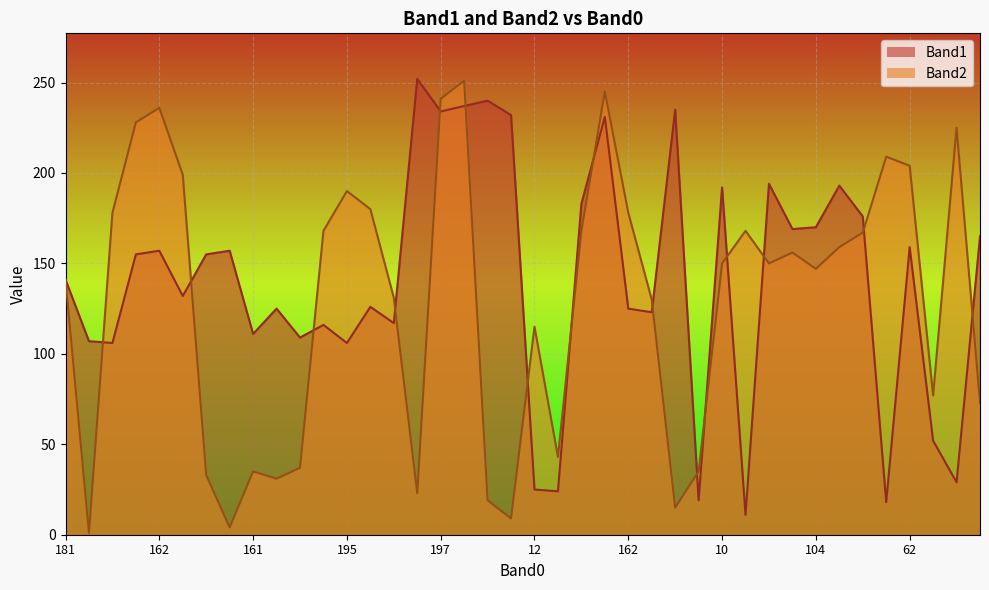

Which category has the highest value across all series?

171